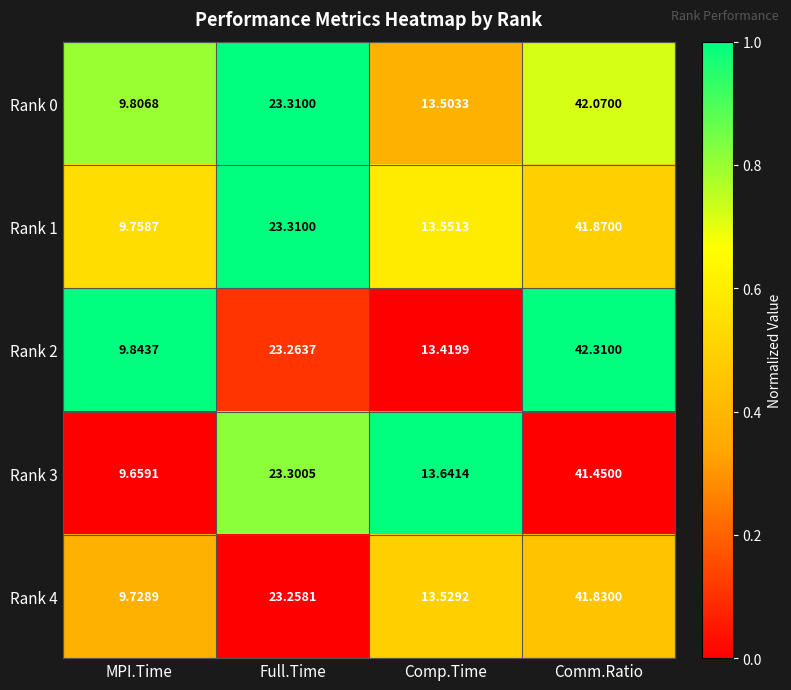

What is the spread (max minus min) of values at MPI.Time?

0.2